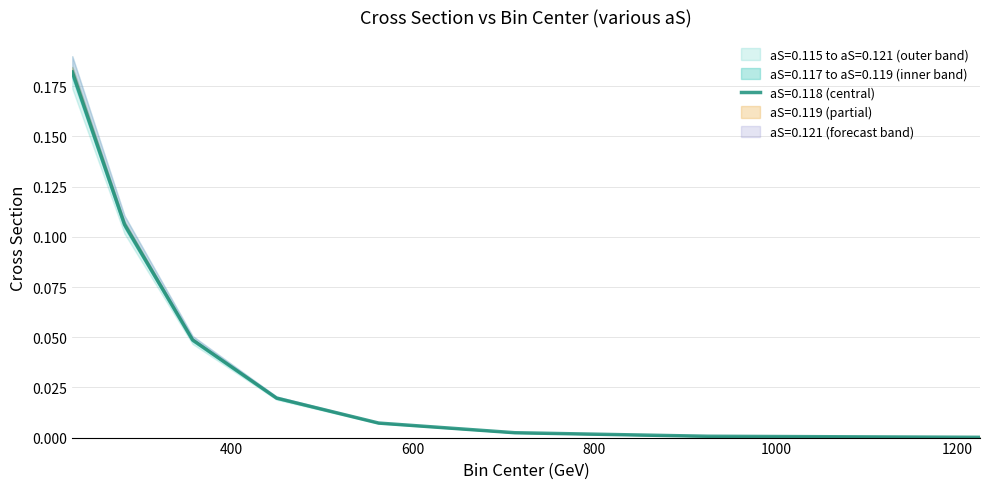

Count the number of data series in this chart.

5